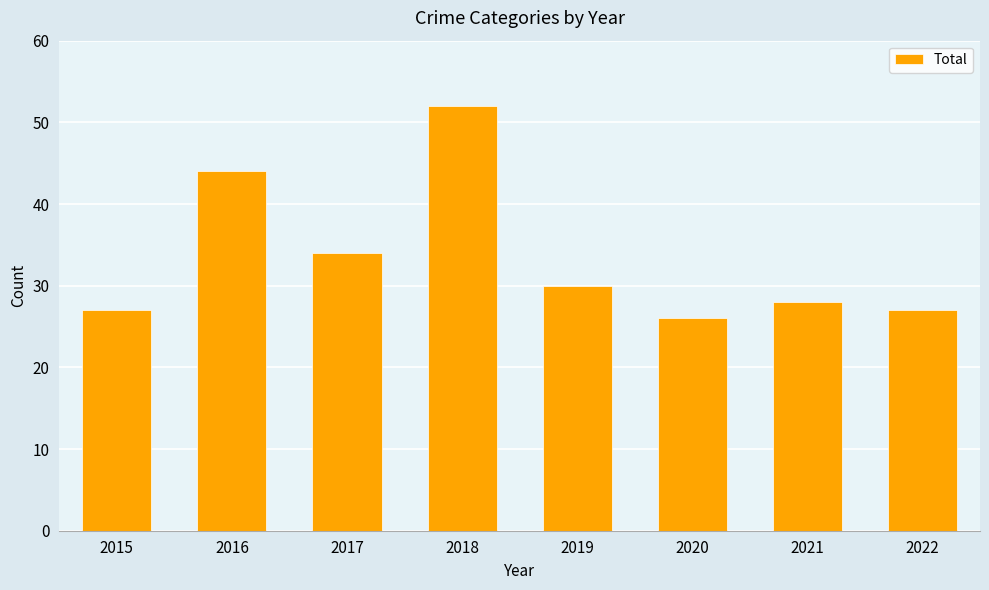

Which category has the highest value across all series?

2018